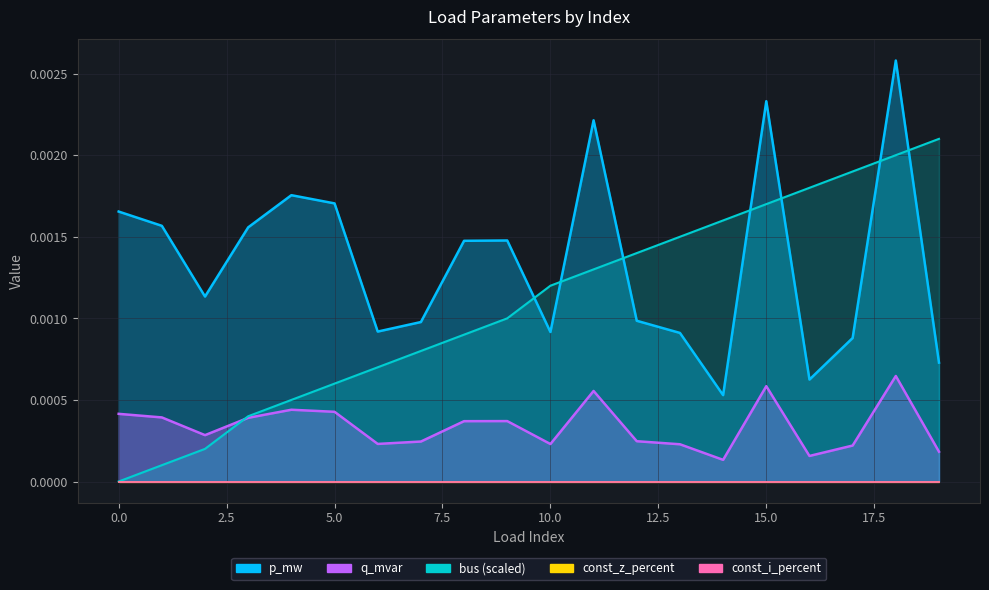

At how many categories does at least one series exceed 0?

20